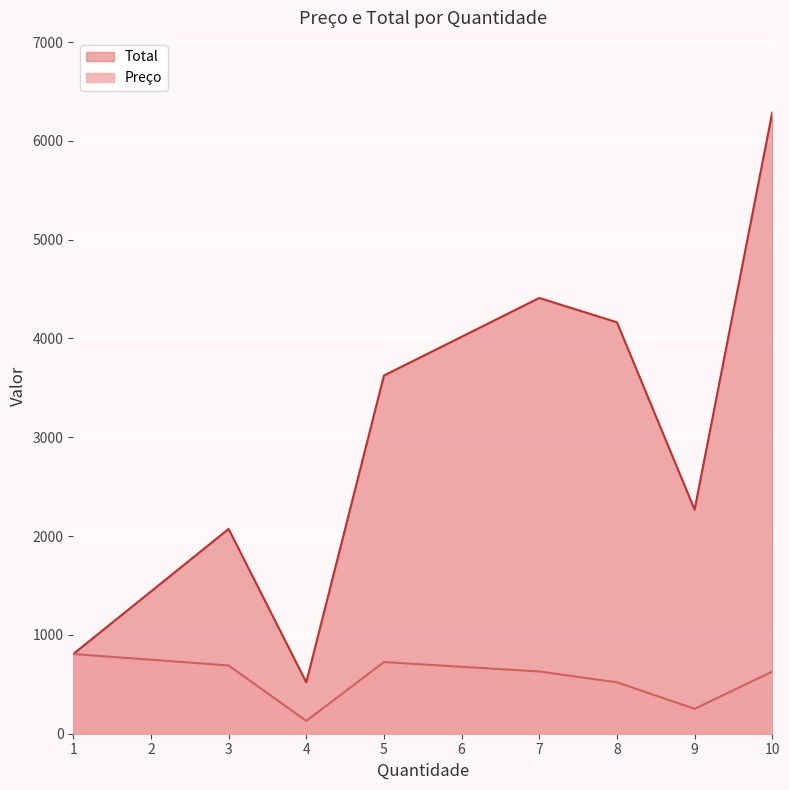

List the series in order of their peak value, lowest first.

Preço, Total